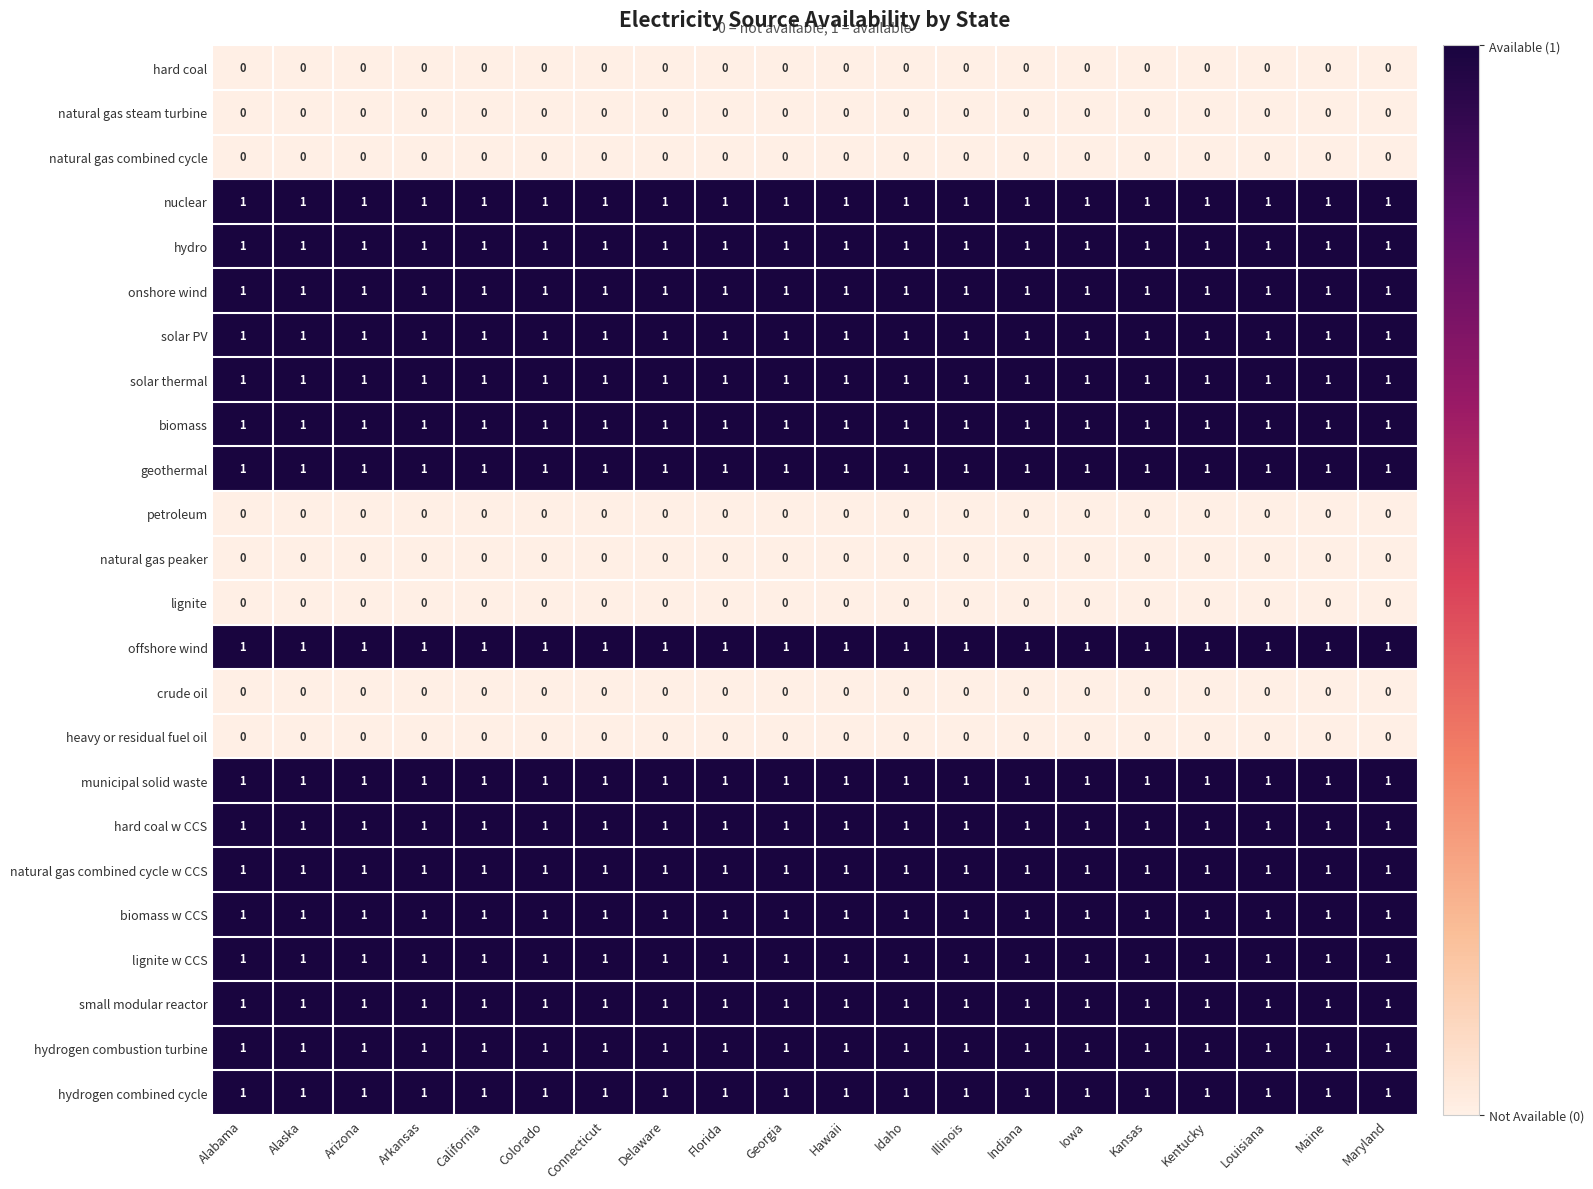

At how many categories does at least one series exceed 0?

20